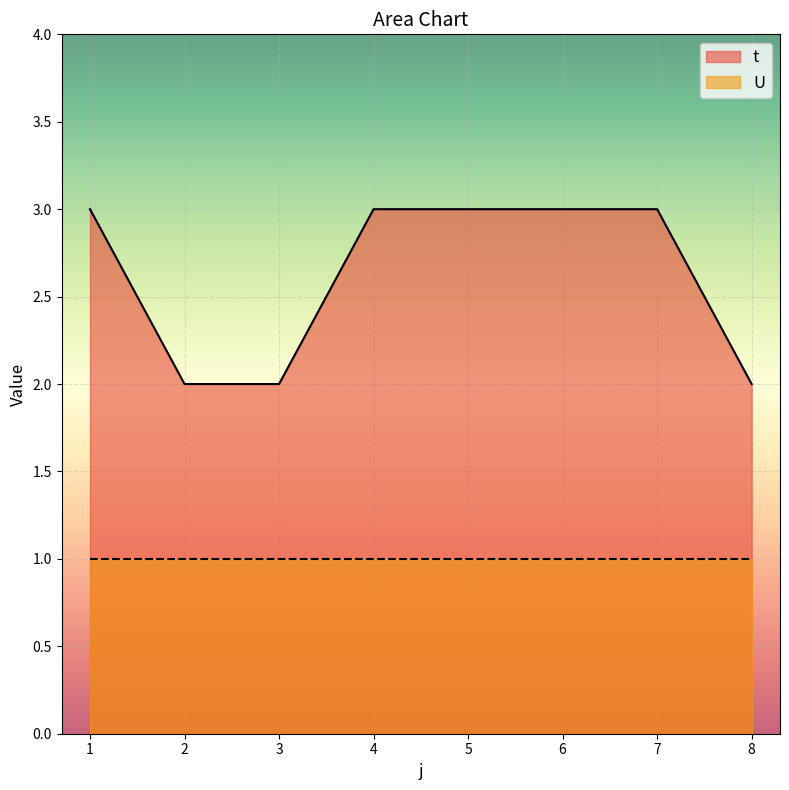

What is the sum of the values at 6 and 3?

5